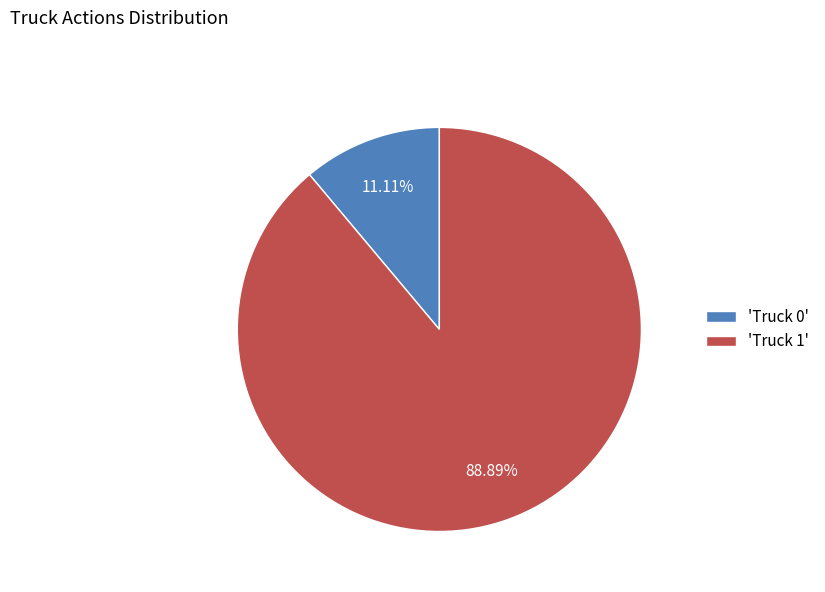

How many segments does this pie chart have?

2